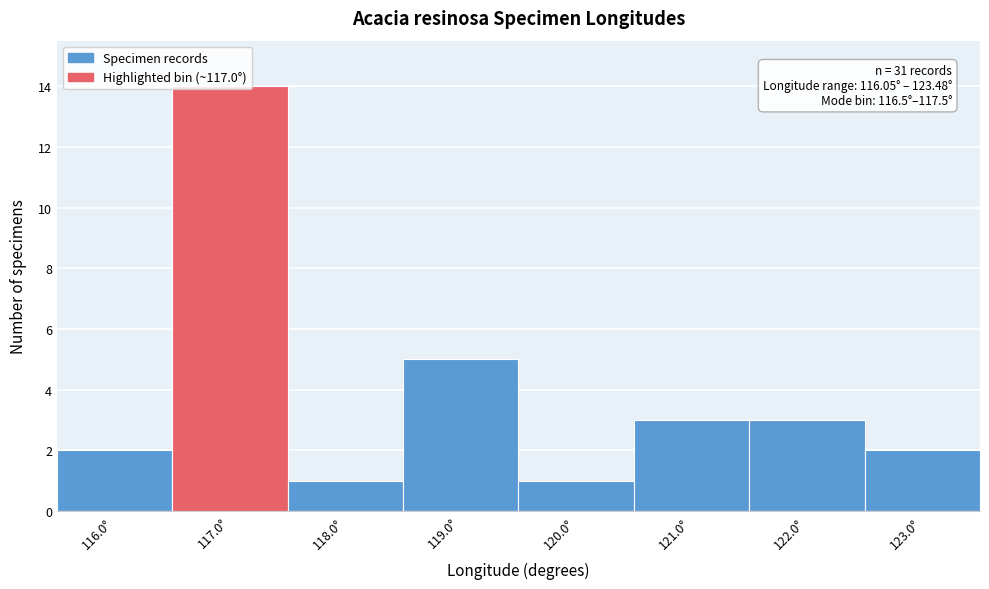

Over which range of the x-axis is the bar tallest?

116.5 to 117.5